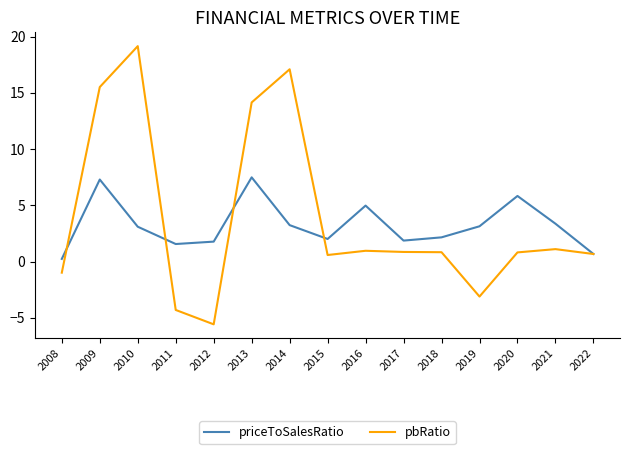

What are all the series names shown in the legend?

priceToSalesRatio, pbRatio